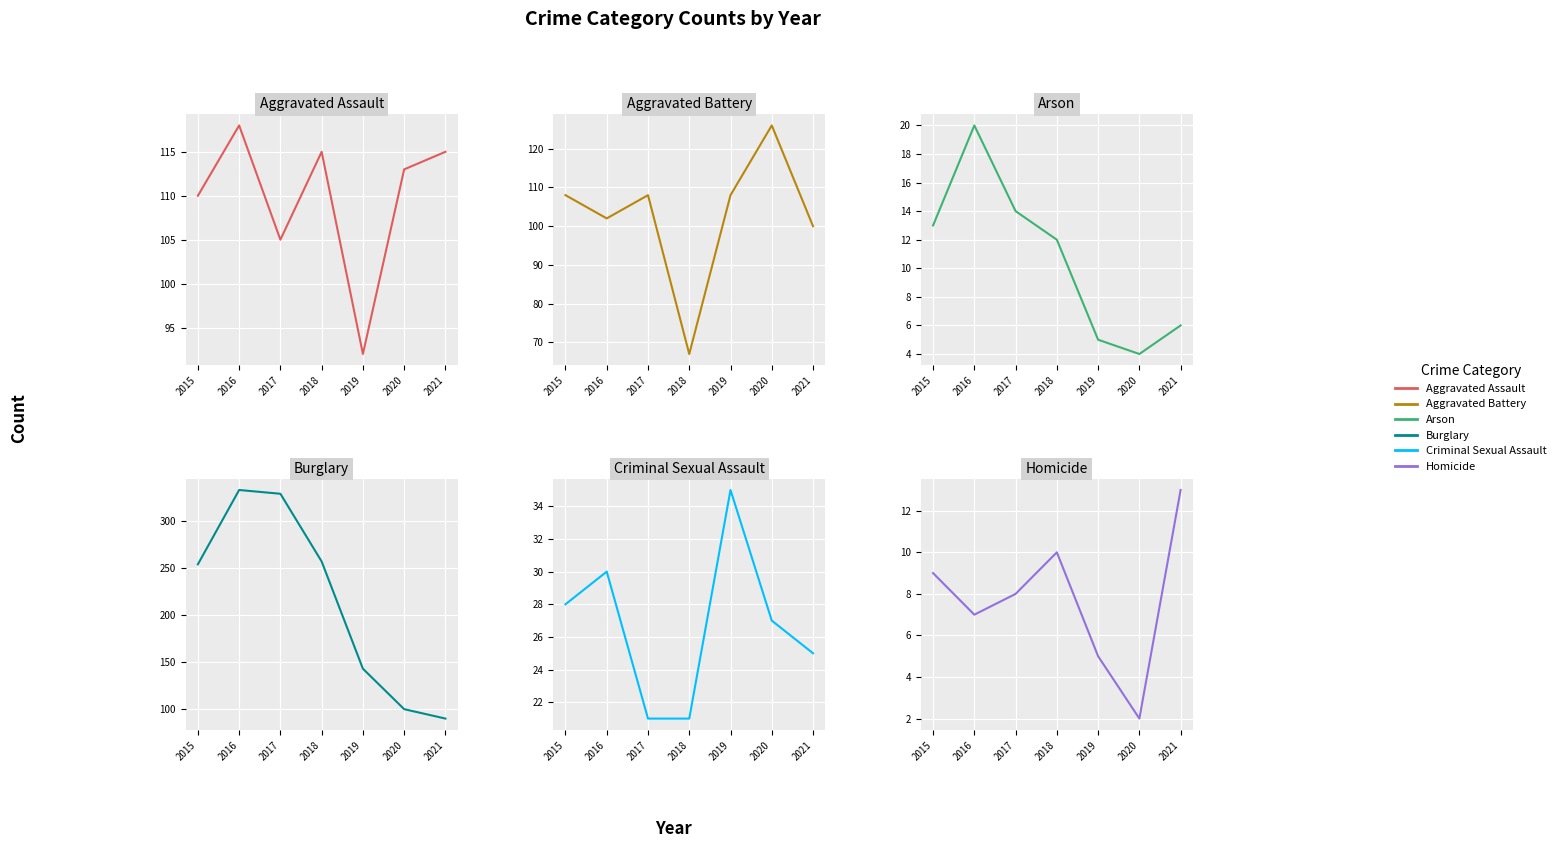

True or false: Homicide and Aggravated Assault intersect in this chart.

False